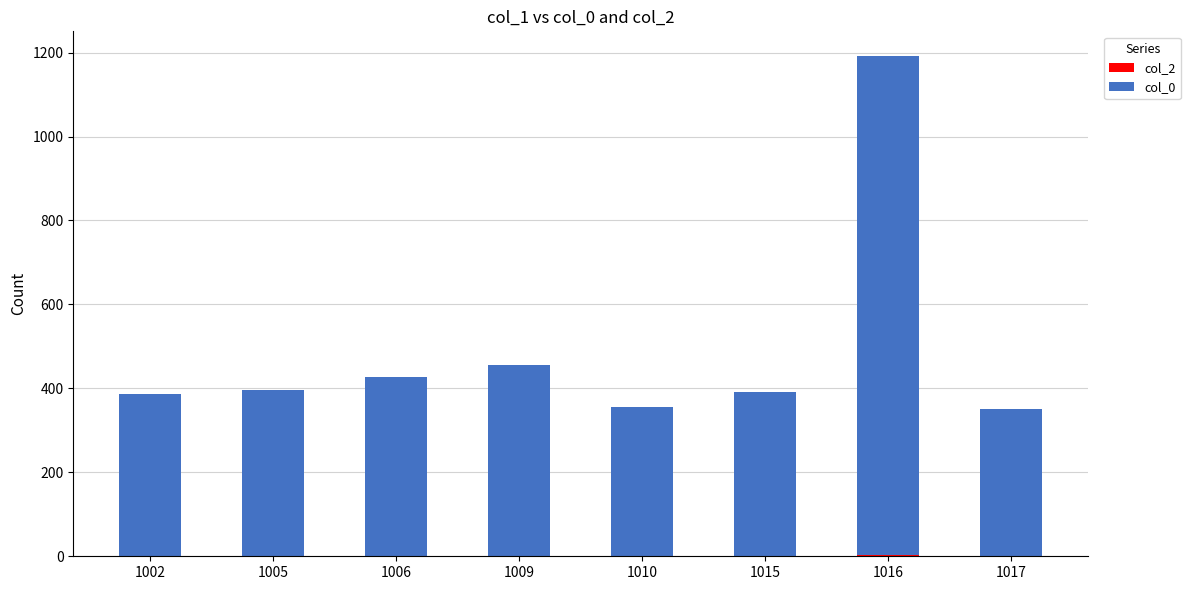

At which category is the sum across all series the highest?

1016